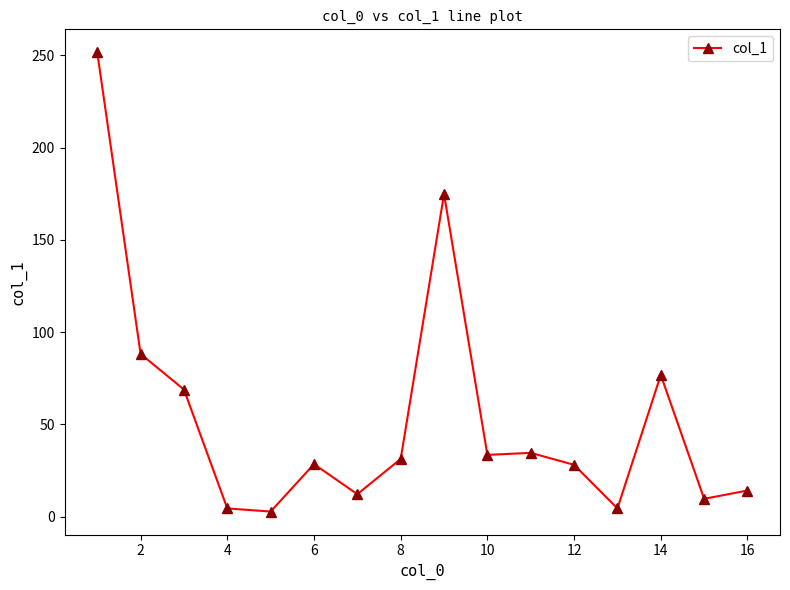

True or false: the data has more than 1 interior local peaks.

True